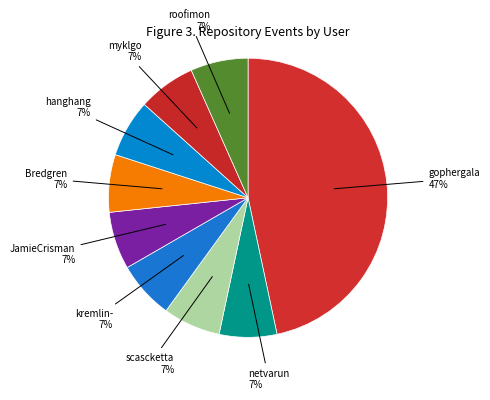

To the nearest percent, what is the average slice percentage?

11%